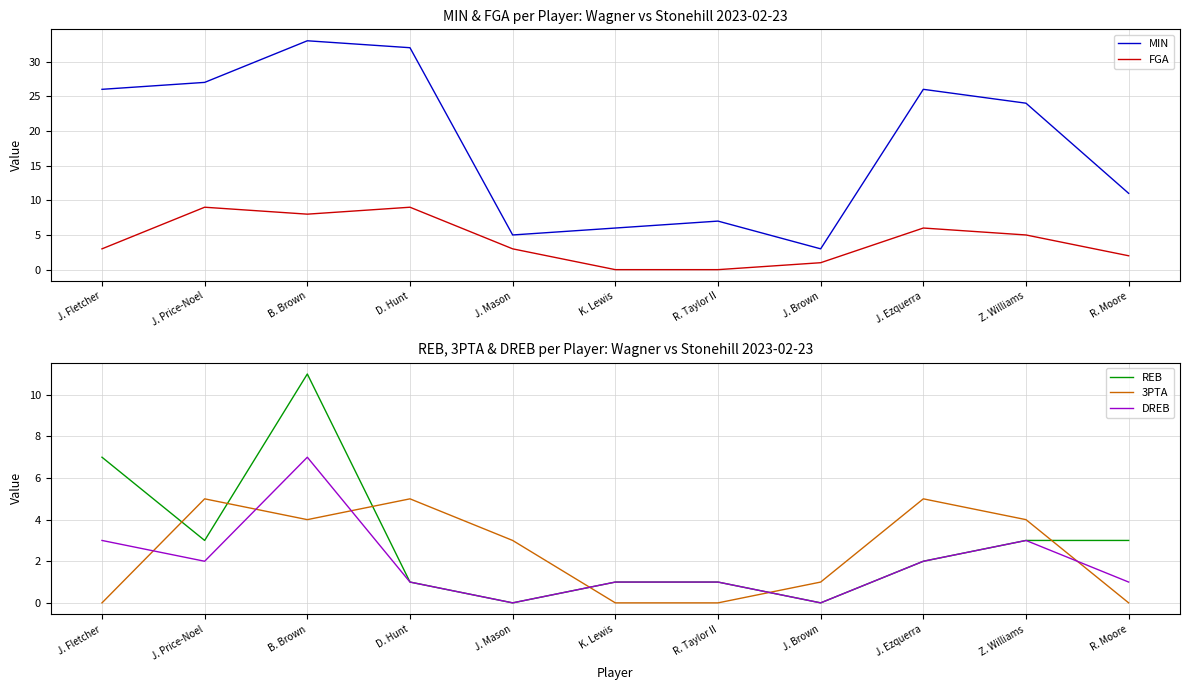

What is the average value of the FGA series?

4